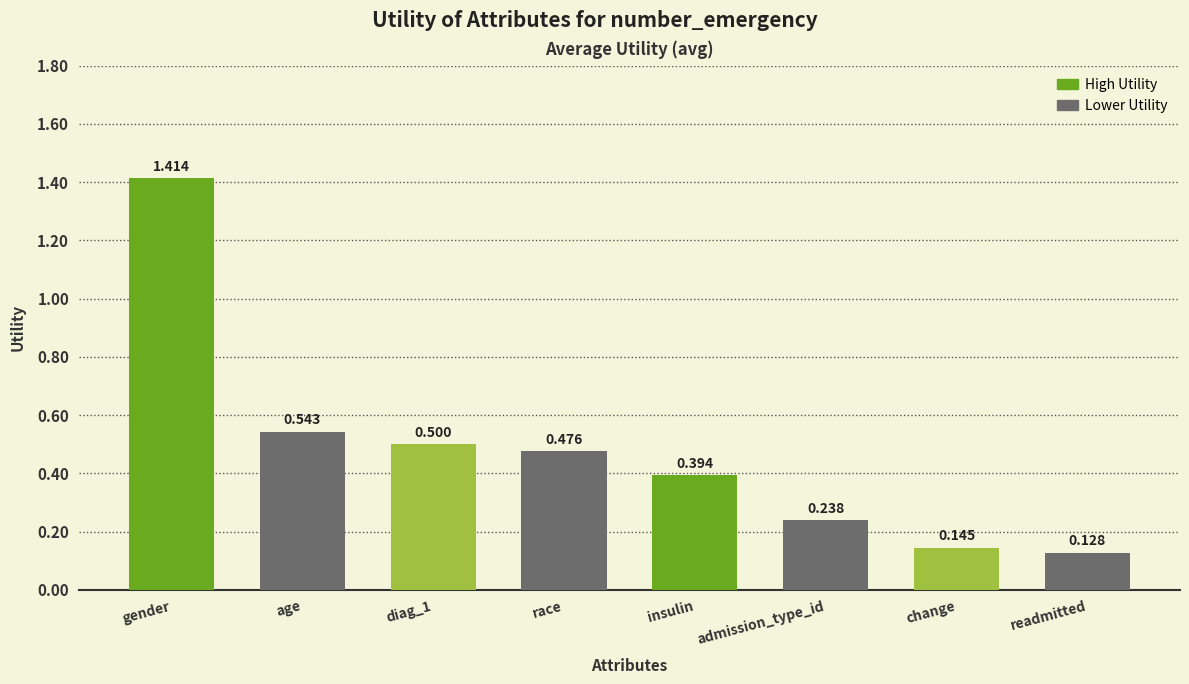

Which has a higher value, race or readmitted?

race